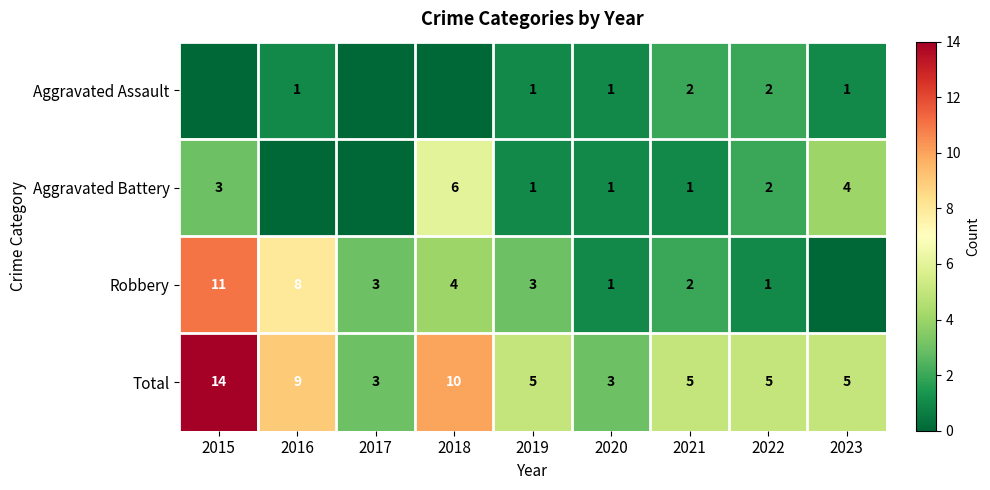

Is it true that Total equals 2 at 2017?

False